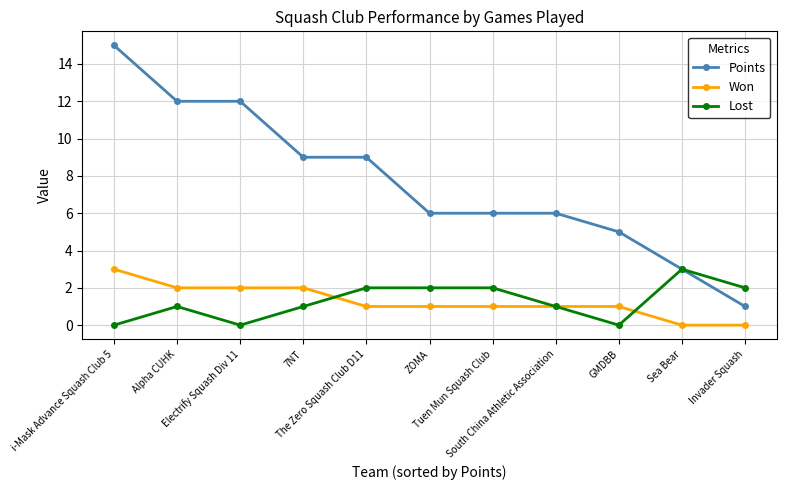

What is the difference between the maximum and minimum values in the Points series?

14